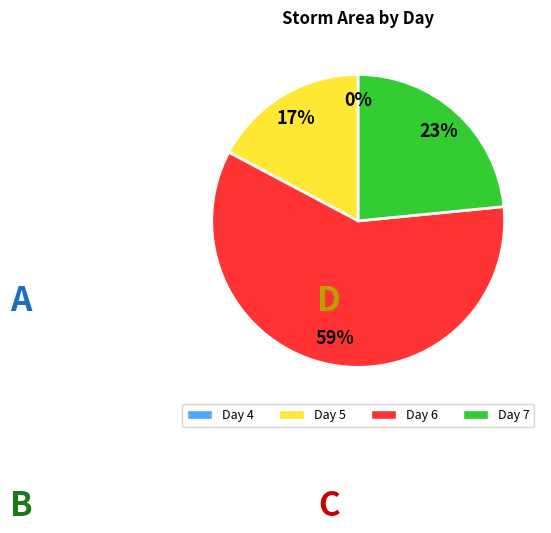

To the nearest percent, what is the average slice percentage?

25%